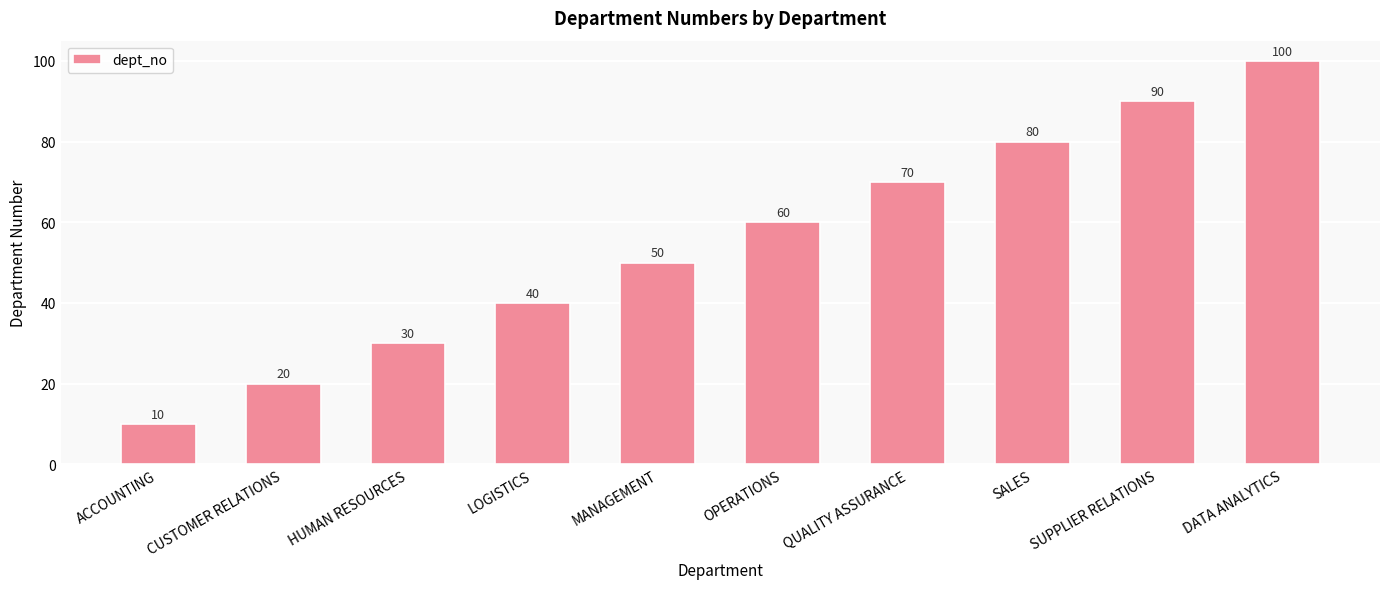

List the labels in order of value, largest first.

DATA ANALYTICS, SUPPLIER RELATIONS, SALES, QUALITY ASSURANCE, OPERATIONS, MANAGEMENT, LOGISTICS, HUMAN RESOURCES, CUSTOMER RELATIONS, ACCOUNTING